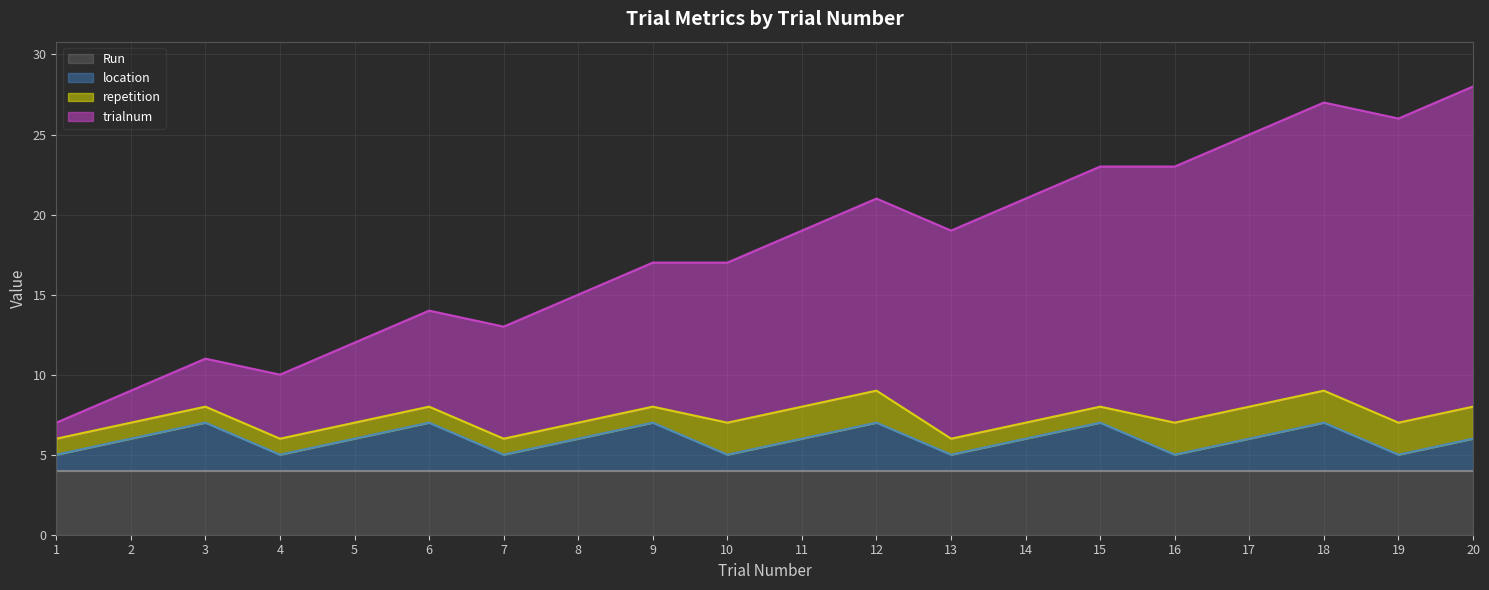

Does the chart have visible grid lines?

Yes